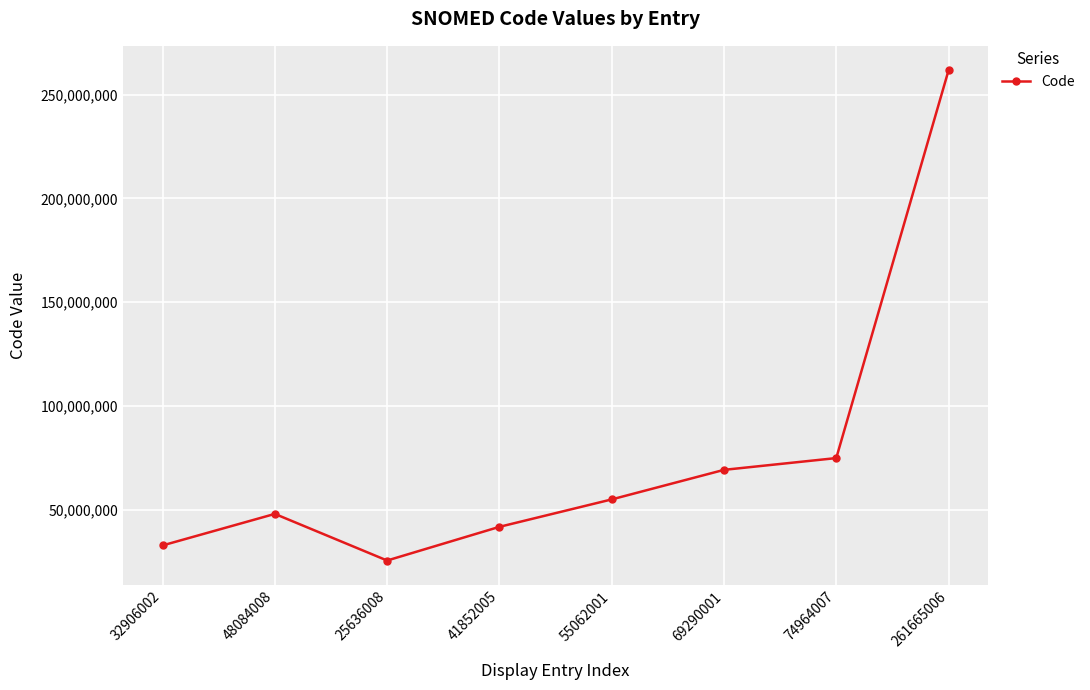

List the labels in order of value, largest first.

261665006, 74964007, 69290001, 55062001, 48084008, 41852005, 32906002, 25636008